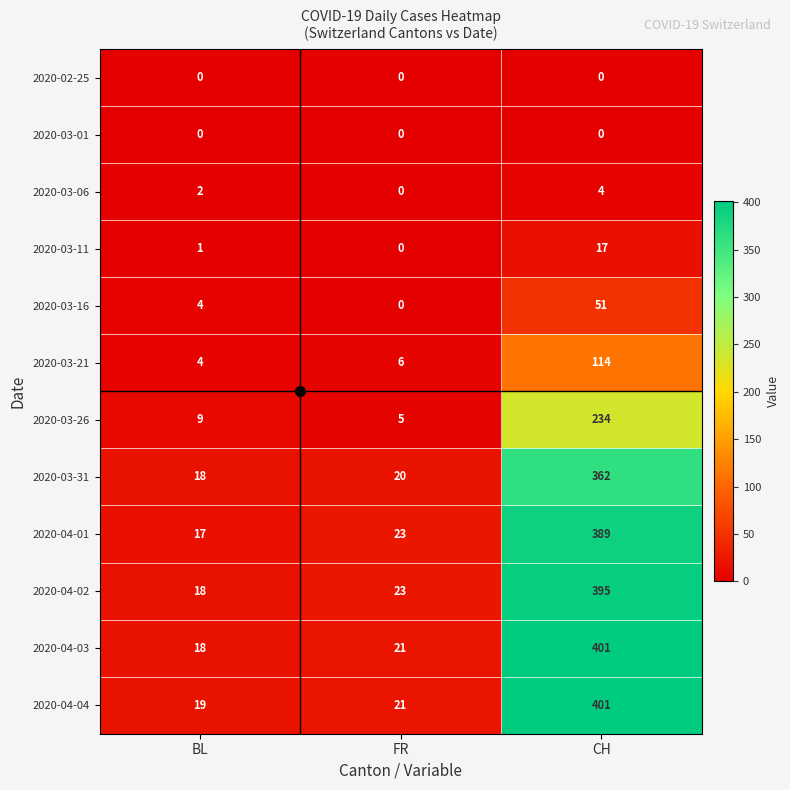

What is the average value of the 2020-04-04 series?

147